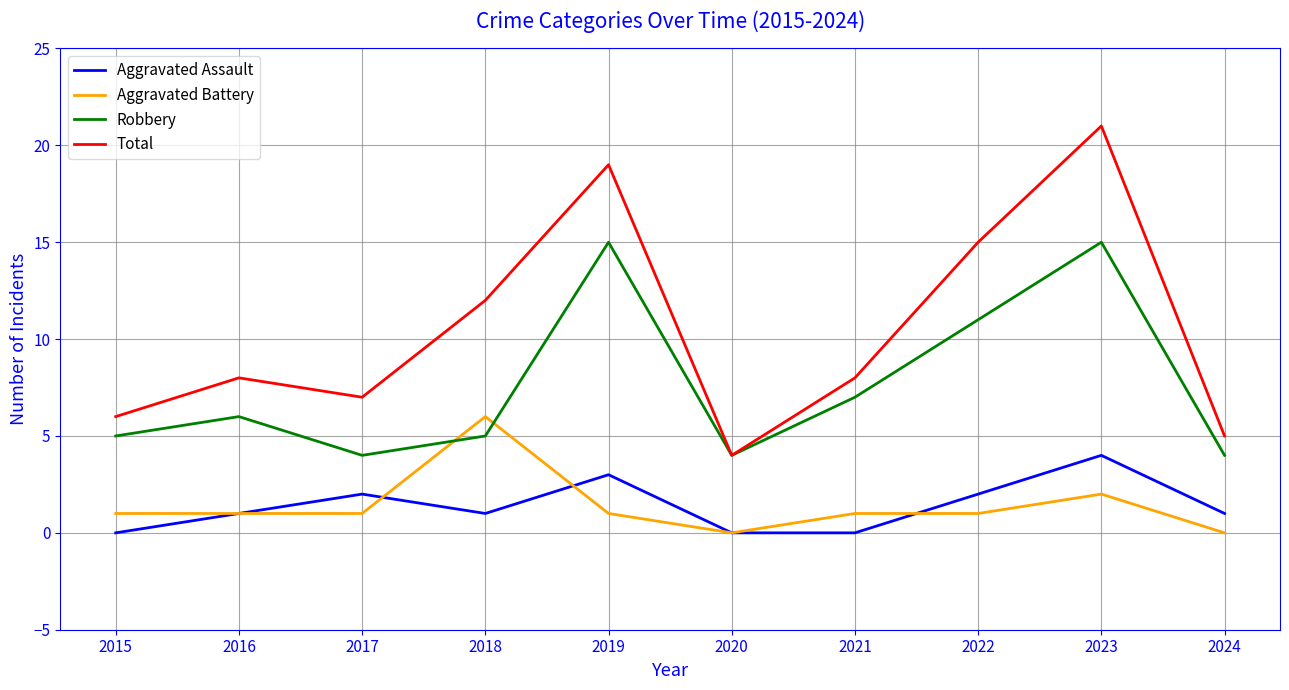

How many lines are shown in the chart?

4